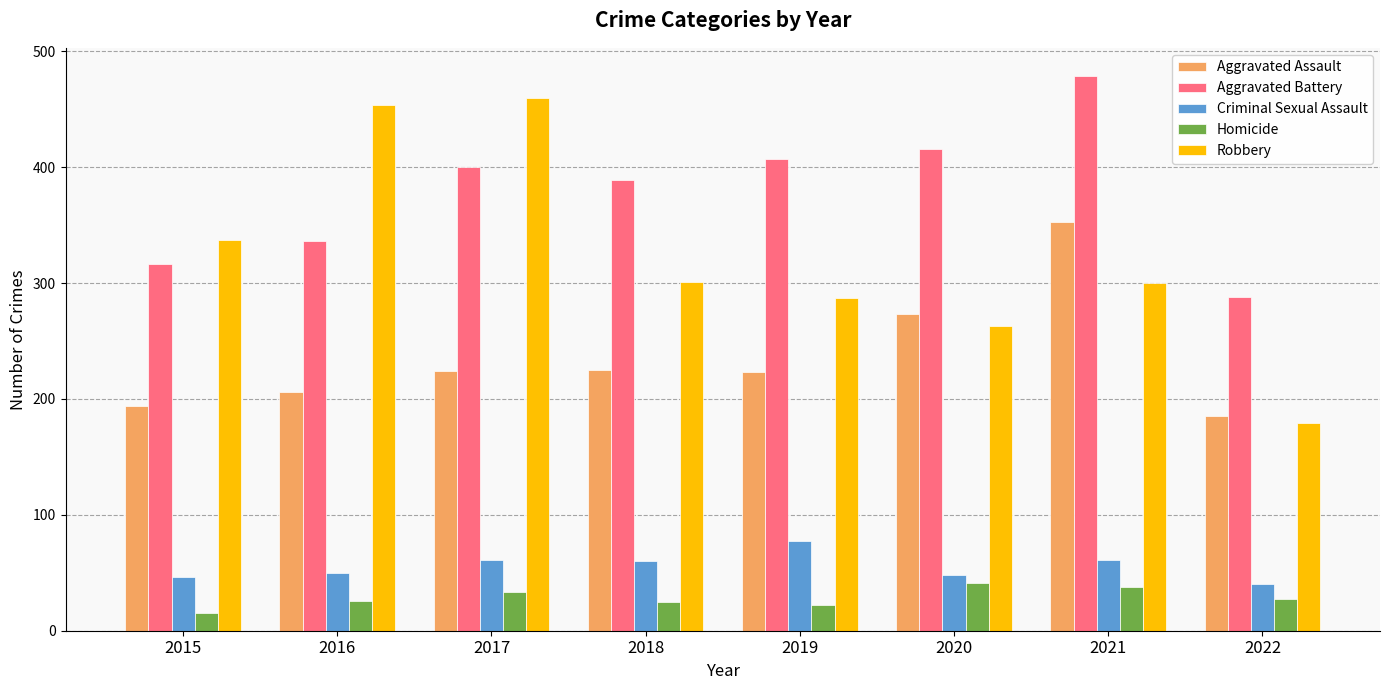

What value does the Aggravated Battery series have at 2021, to the nearest 5?

480